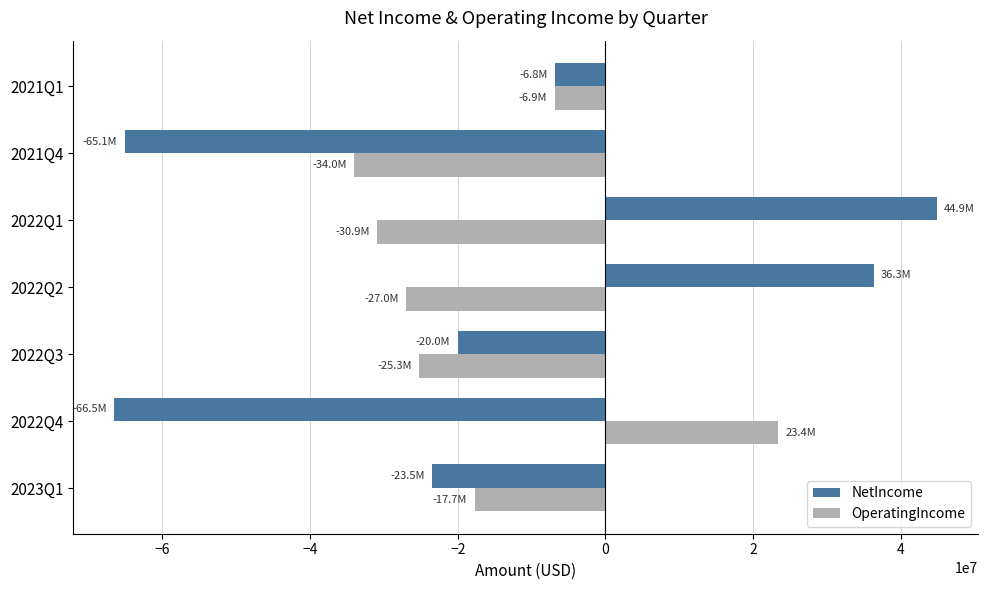

Which series has the widest spread of values?

NetIncome